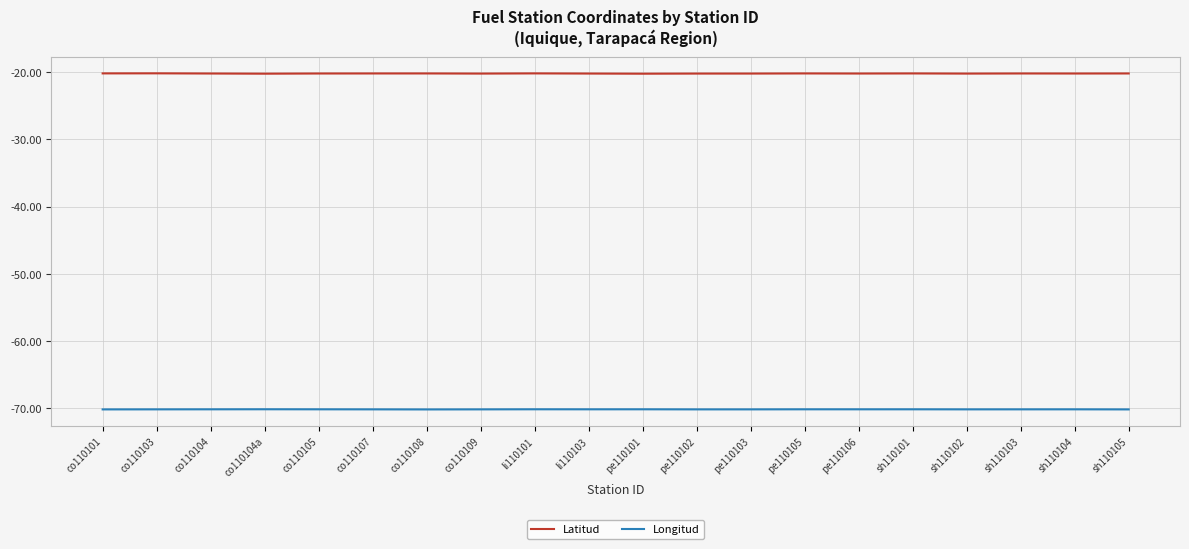

The value of Longitud at co110104 is -97.0. True or false?

False